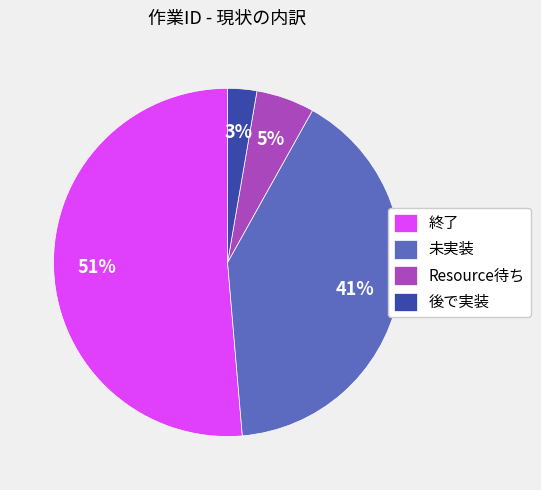

Which has a higher value, 終了 or Resource待ち?

終了